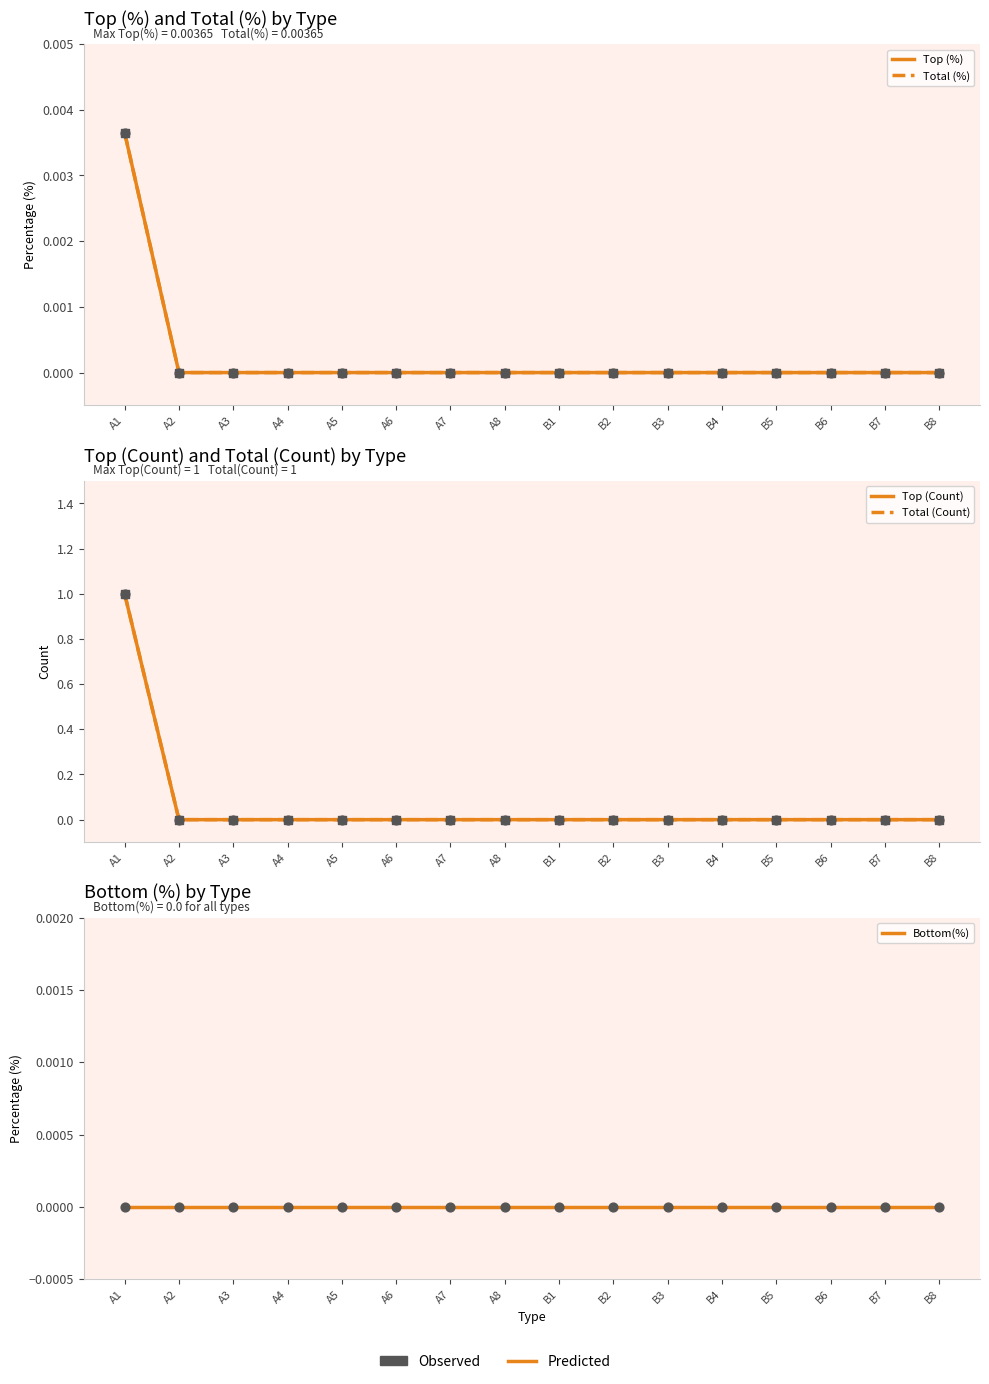

Which series contains the highest Y value?

Top (Count)